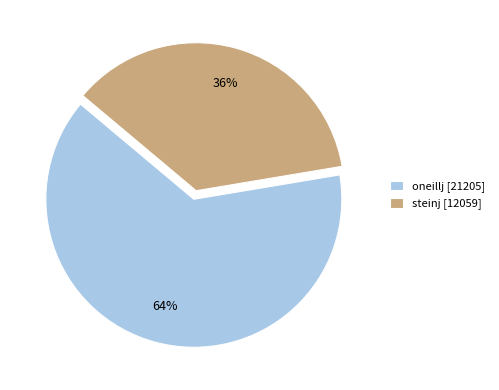

What percentage is the oneillj slice, to the nearest percent?

64%